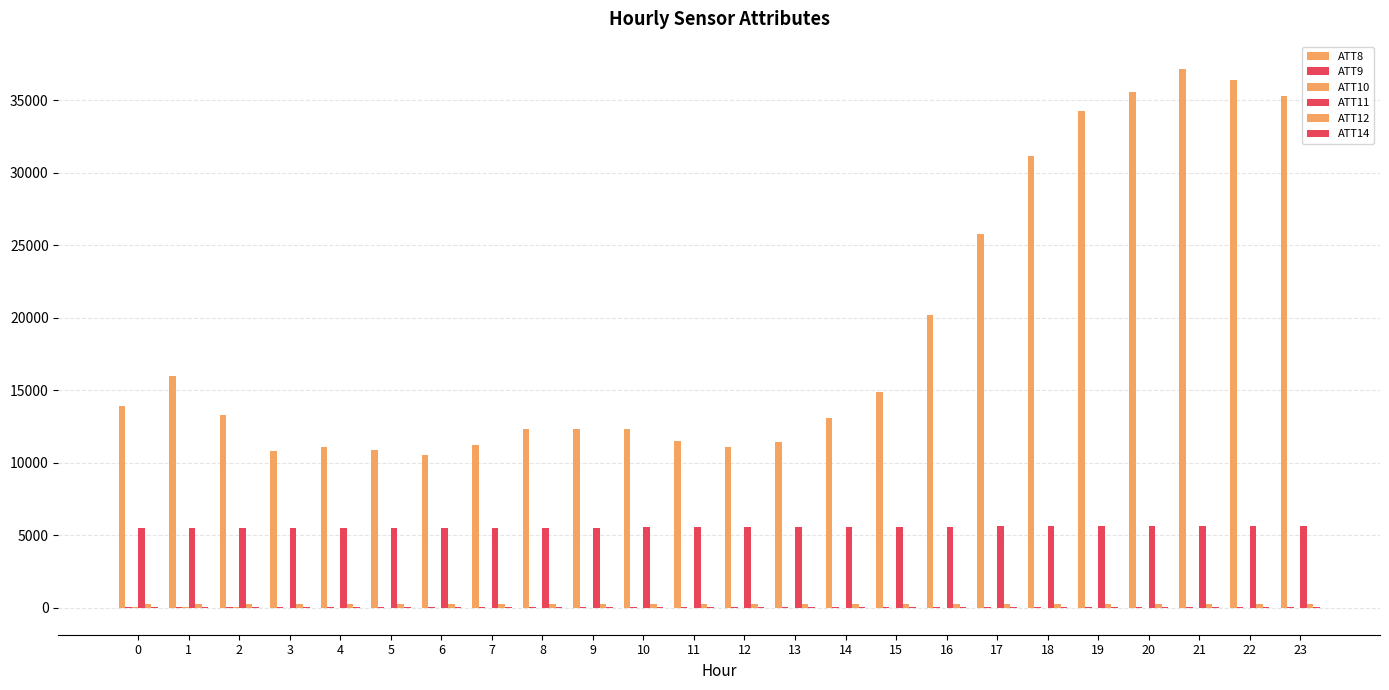

List the labels in order of ATT14 value, largest first.

9, 7, 8, 5, 10, 4, 6, 12, 11, 3, 13, 14, 2, 15, 0, 1, 16, 17, 18, 19, 20, 21, 22, 23